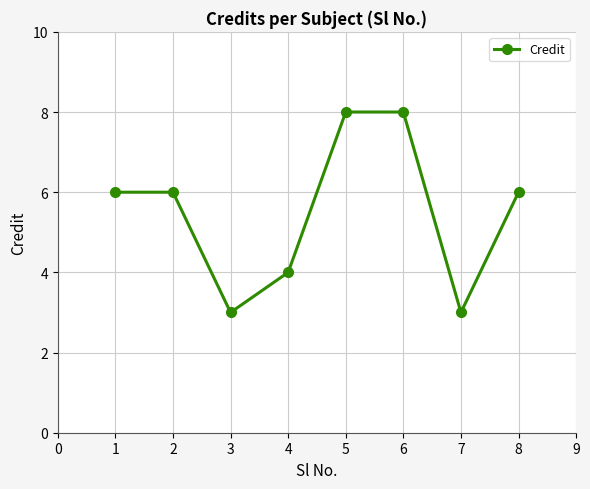

Reading left to right, transcribe all the data shown in this chart.

6	6	3	4	8	8	3	6